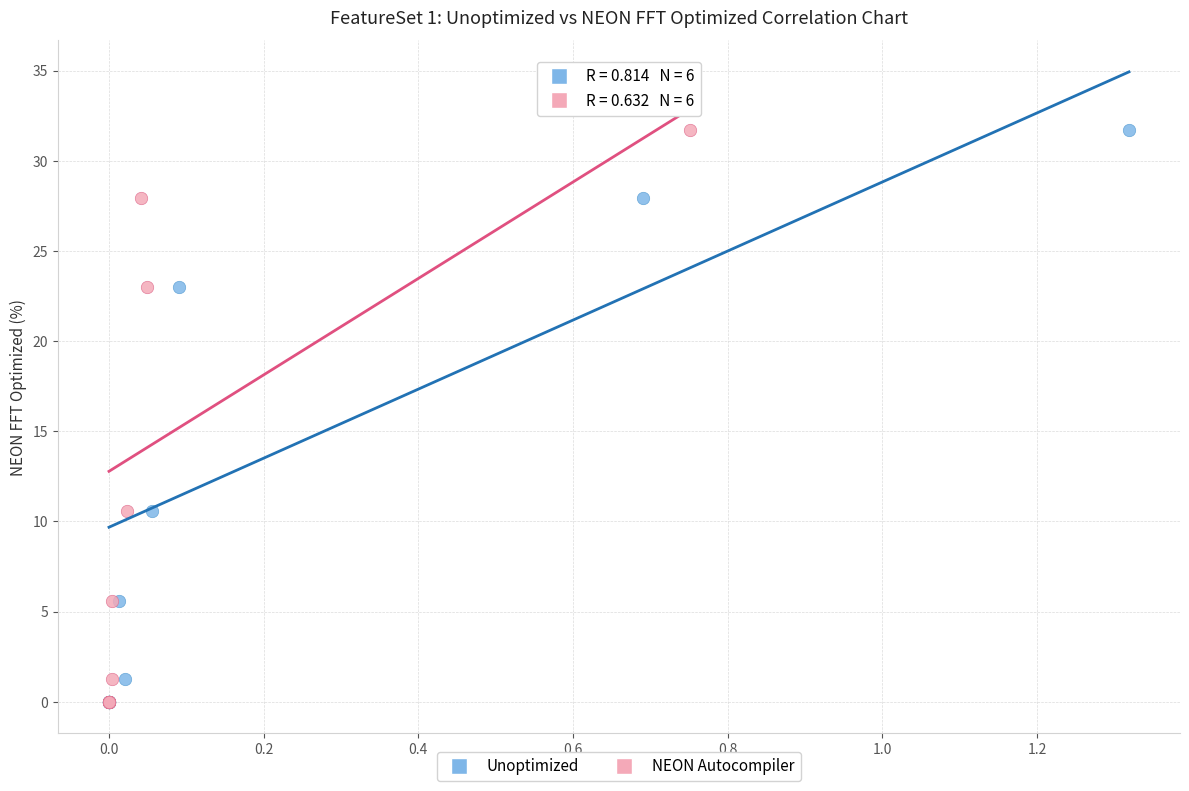

What are all the series names shown in the legend?

Unoptimized, NEON Autocompiler